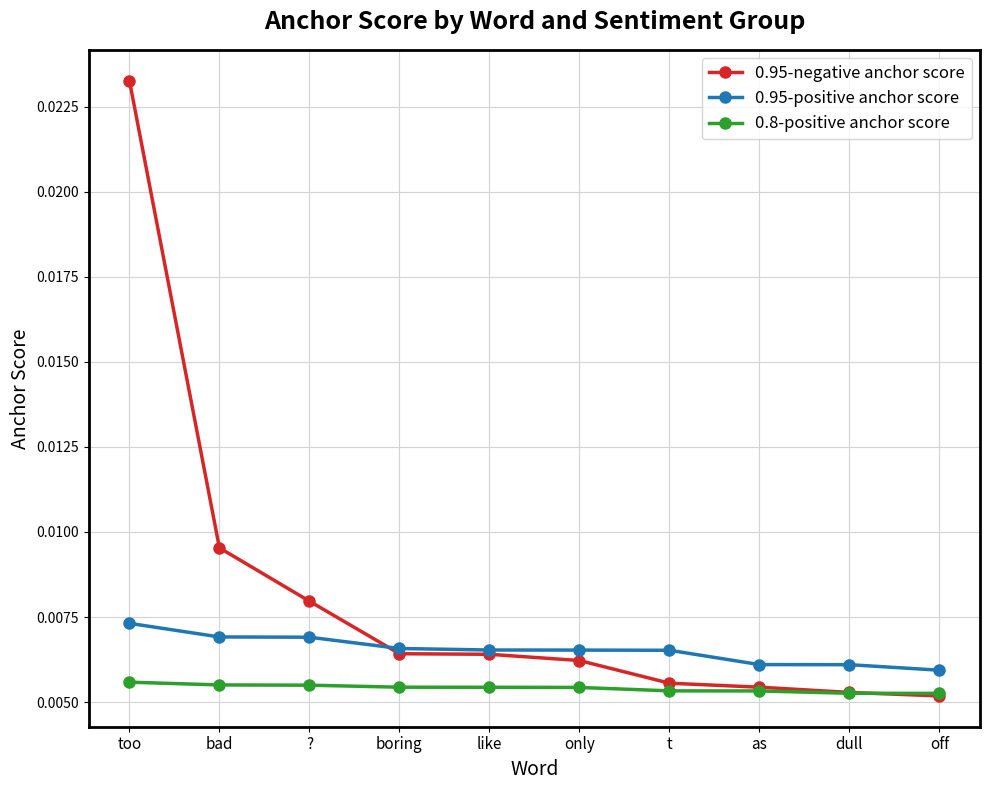

How many lines are shown in the chart?

3